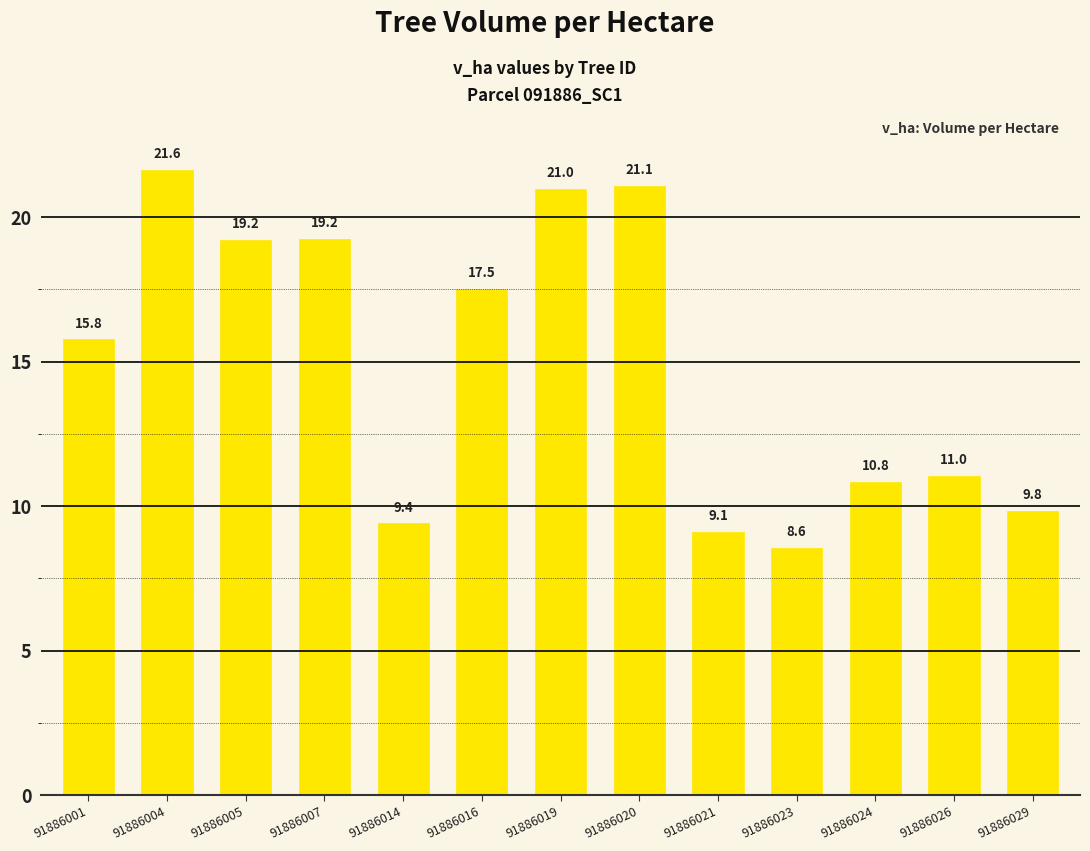

The chart shows a value of 3.4 at 91886029. True or false?

False